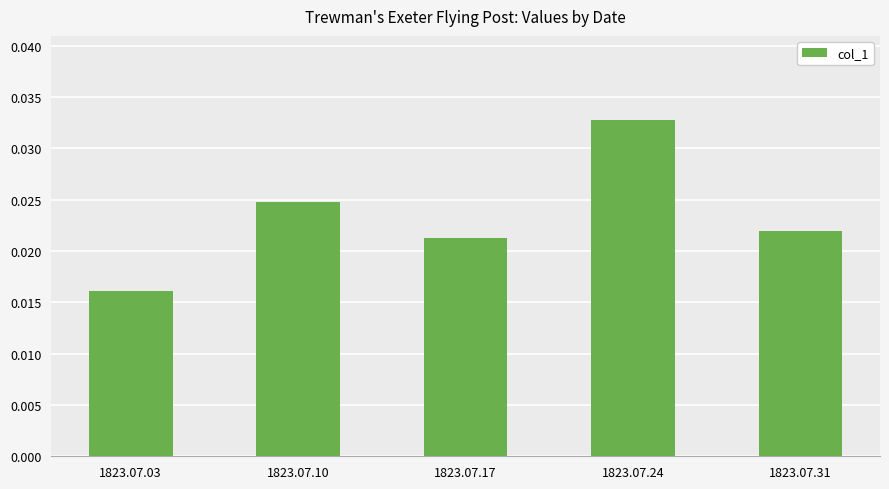

Rank the categories by value from highest to lowest.

1823.07.24, 1823.07.10, 1823.07.31, 1823.07.17, 1823.07.03